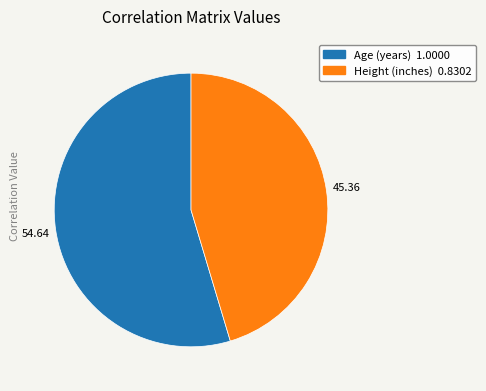

Rank the categories by value from lowest to highest.

Height (inches), Age (years)